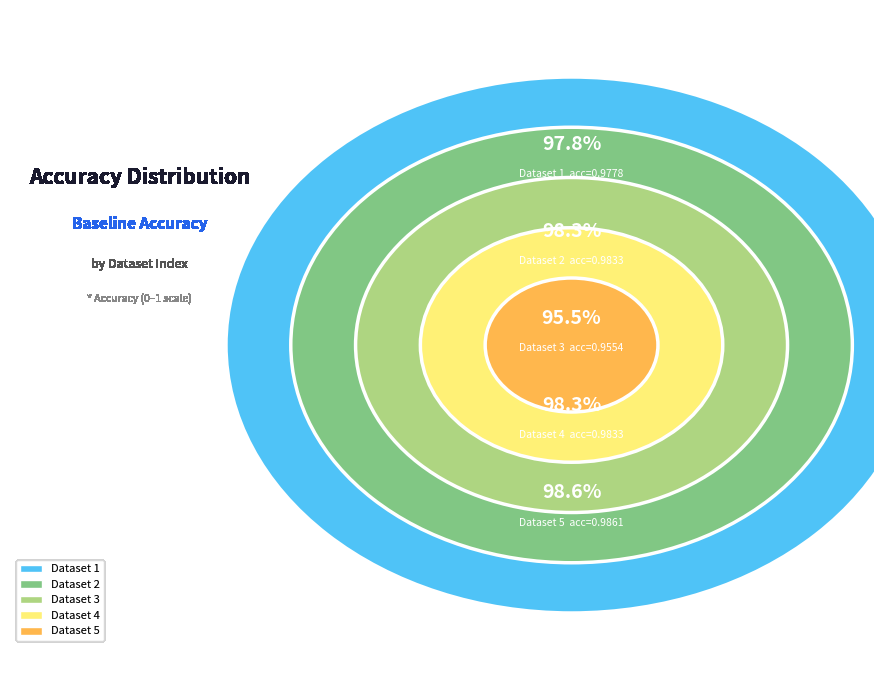

How much of the chart is everything except 4?

79.9%